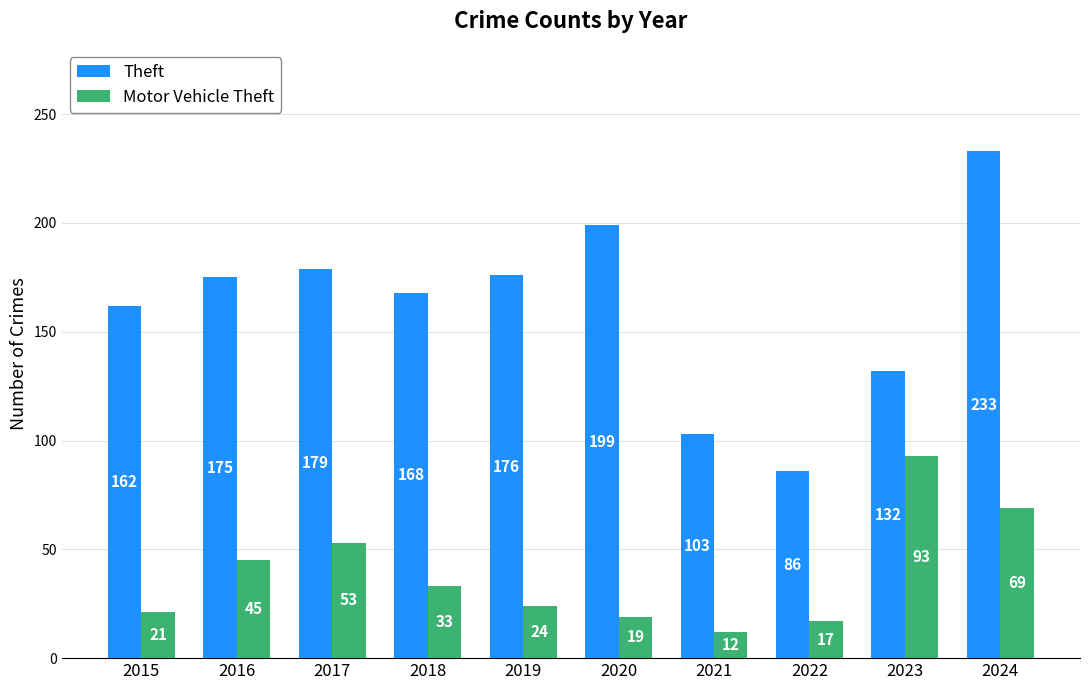

What value does the Motor Vehicle Theft series have at 2017, to the nearest 10?

50